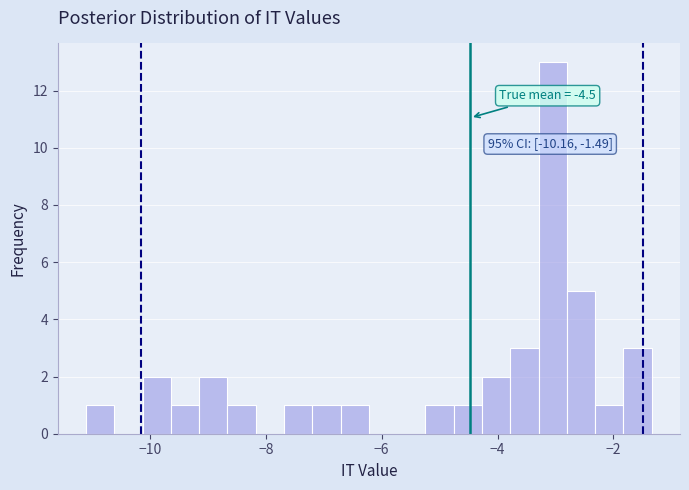

Around what value on the x-axis is the tallest bar? Give the approximate position of its centre, as read against the axis.

-3.0